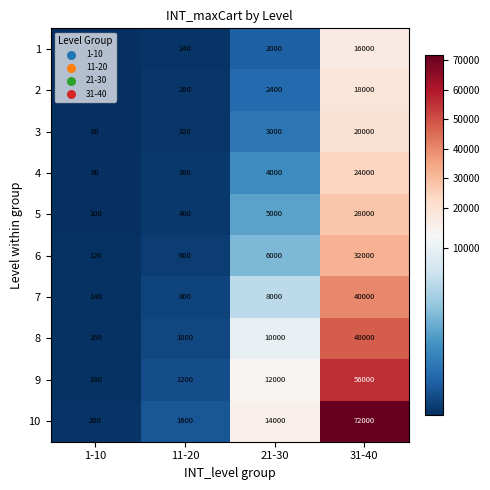

What is the approximate value of 2 at 21-30, to the nearest 50?

2400